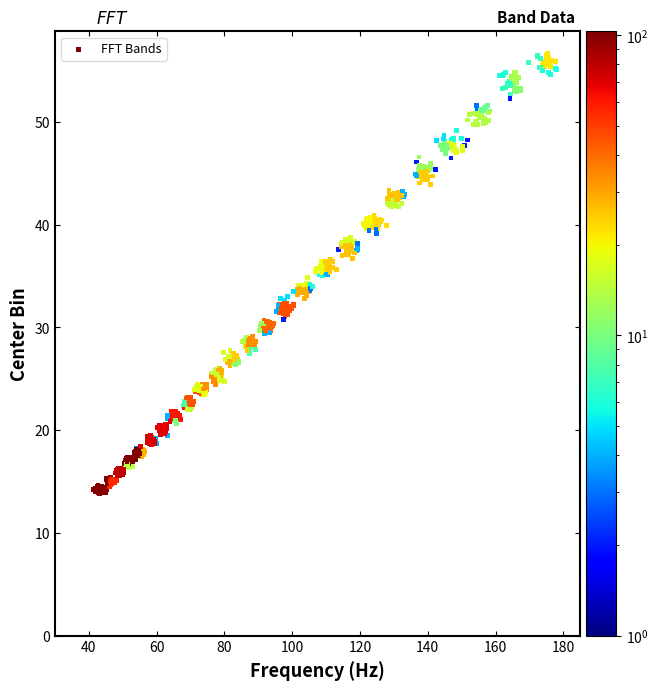

What is the range of X values (max minus min)?

136.7